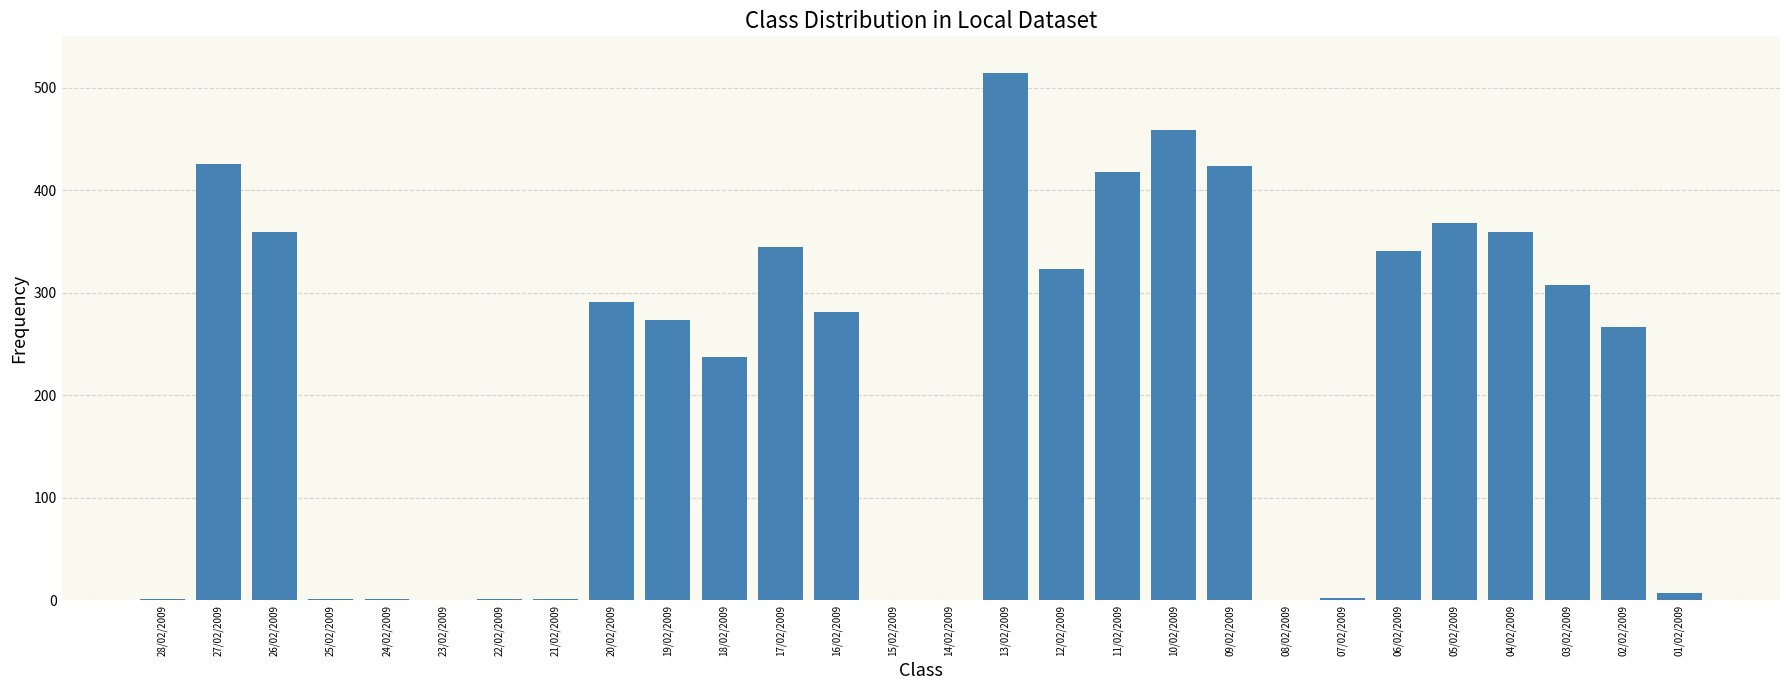

What is the sum of all values?

6007